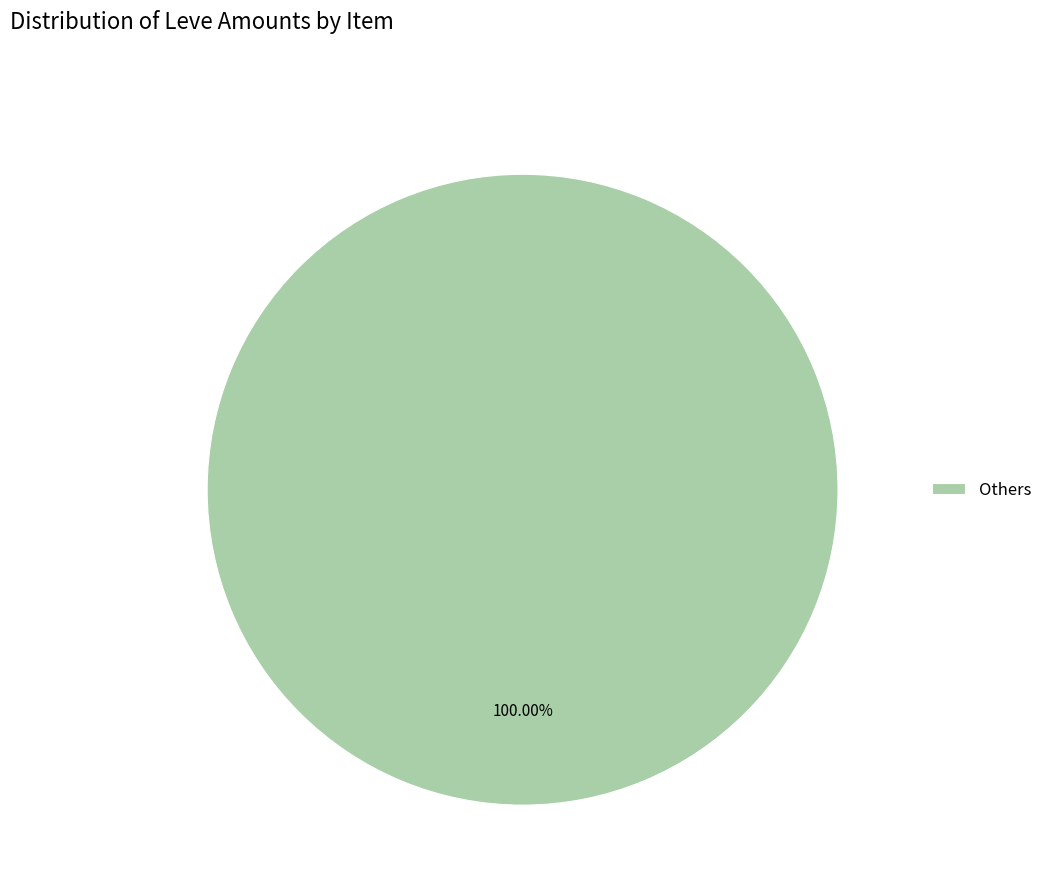

Which slice represents more than half of the pie?

Others